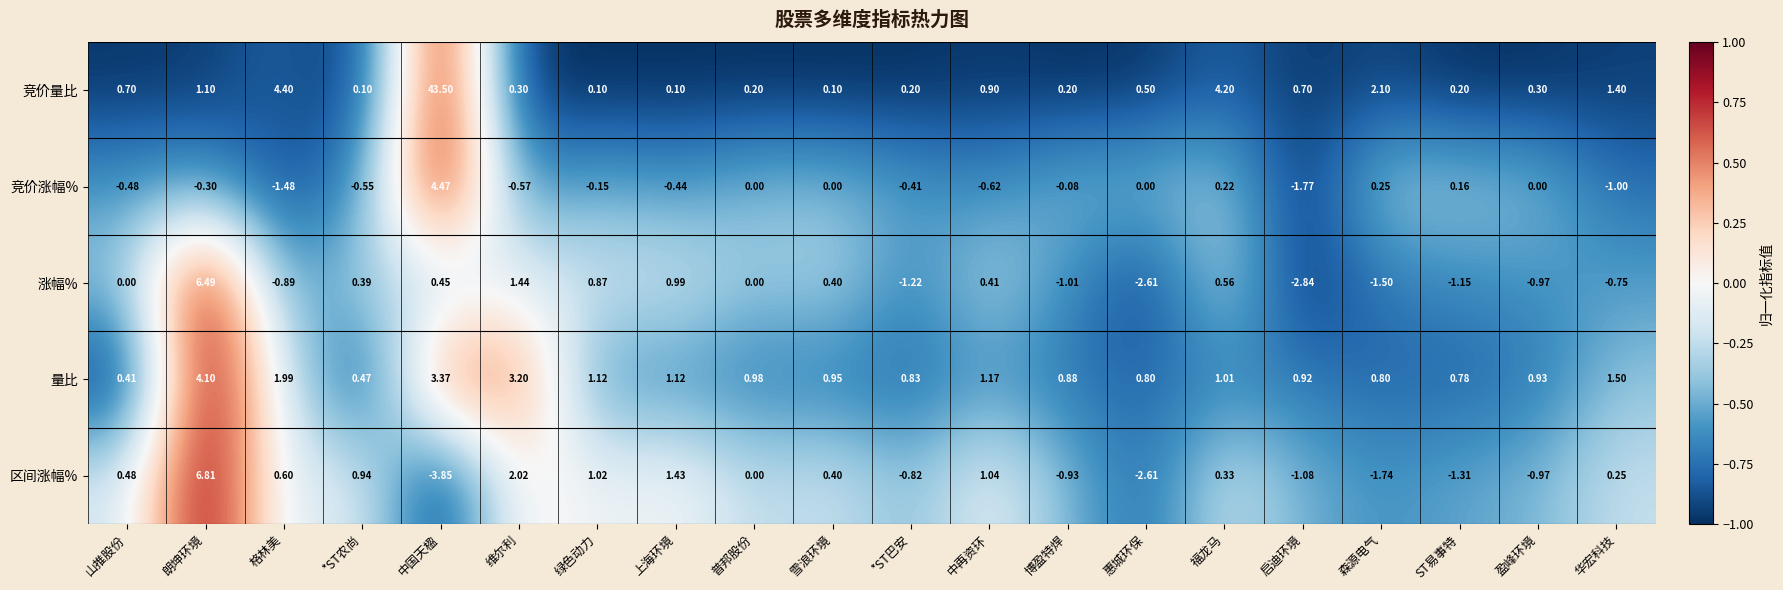

How many categories are shown in the chart?

20